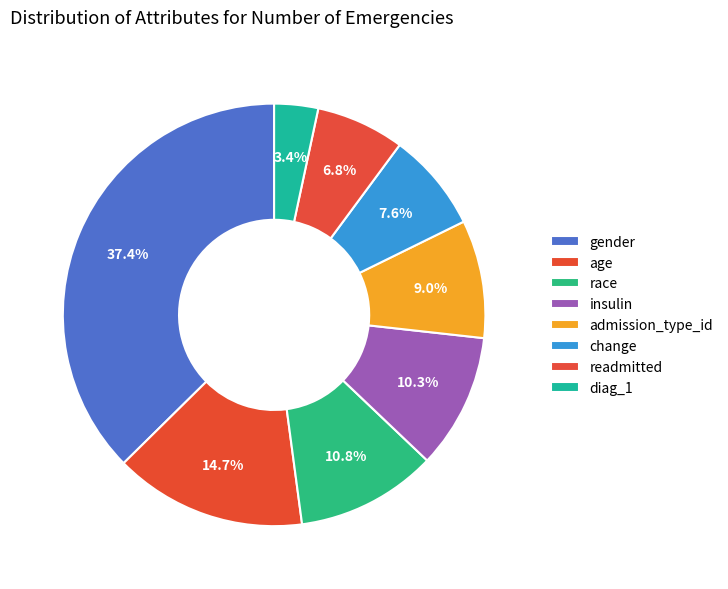

To the nearest percent, what percentage of the pie is admission_type_id?

9%